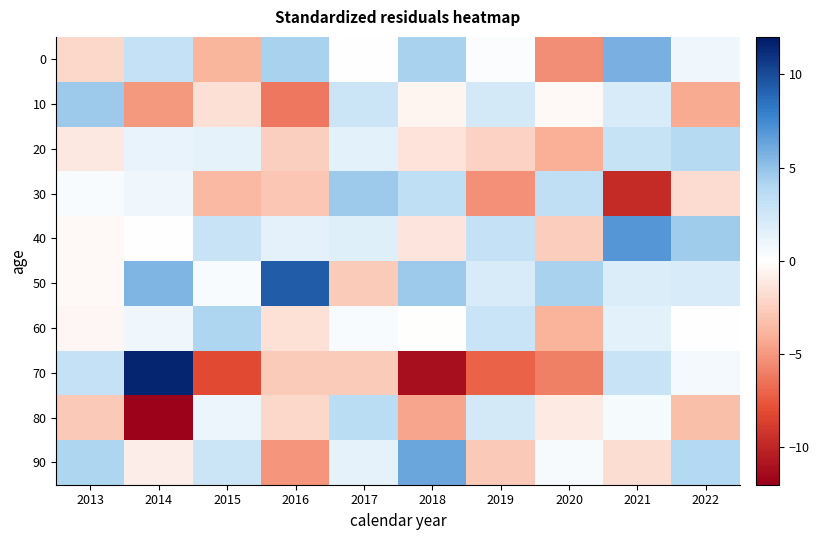

Reading right to left, transcribe all the data shown in this chart.

0: 2022=0.8	2021=5.7	2020=-5.4	2019=0.2	2018=4.3	2017=0.0	2016=4.2	2015=-3.8	2014=3.1	2013=-2.0
10: 2022=-4.3	2021=2.0	2020=-0.4	2019=2.2	2018=-0.5	2017=2.7	2016=-6.3	2015=-1.7	2014=-5.0	2013=4.6
20: 2022=3.8	2021=2.9	2020=-4.1	2019=-2.3	2018=-1.5	2017=1.5	2016=-2.5	2015=1.2	2014=1.2	2013=-1.1
30: 2022=-1.9	2021=-9.7	2020=3.2	2019=-5.3	2018=3.3	2017=4.7	2016=-2.9	2015=-3.6	2014=0.8	2013=0.4
40: 2022=4.6	2021=6.9	2020=-2.6	2019=3.0	2018=-1.4	2017=1.6	2016=1.4	2015=2.8	2014=0.1	2013=-0.3
50: 2022=2.0	2021=1.9	2020=4.3	2019=2.0	2018=4.6	2017=-2.7	2016=9.4	2015=0.3	2014=5.6	2013=-0.3
60: 2022=0.1	2021=1.4	2020=-3.9	2019=2.8	2018=-0.0	2017=0.3	2016=-1.5	2015=4.1	2014=0.8	2013=-0.5
70: 2022=0.6	2021=2.9	2020=-6.0	2019=-7.1	2018=-11.2	2017=-2.7	2016=-2.7	2015=-8.1	2014=11.5	2013=3.1
80: 2022=-3.3	2021=0.5	2020=-1.1	2019=2.2	2018=-4.5	2017=3.5	2016=-2.0	2015=1.0	2014=-11.8	2013=-2.7
90: 2022=3.9	2021=-1.7	2020=0.4	2019=-2.8	2018=6.2	2017=1.3	2016=-5.1	2015=2.7	2014=-0.9	2013=4.1